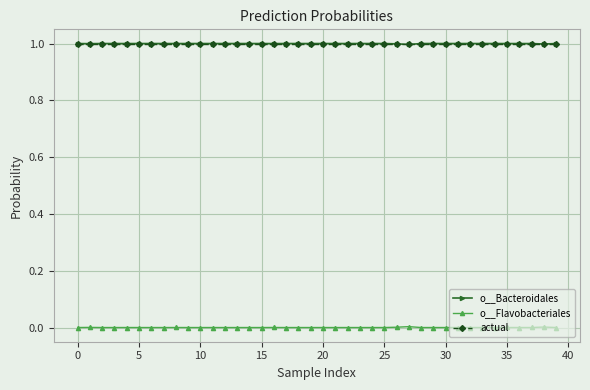

What are all the series names shown in the legend?

o__Bacteroidales, o__Flavobacteriales, actual